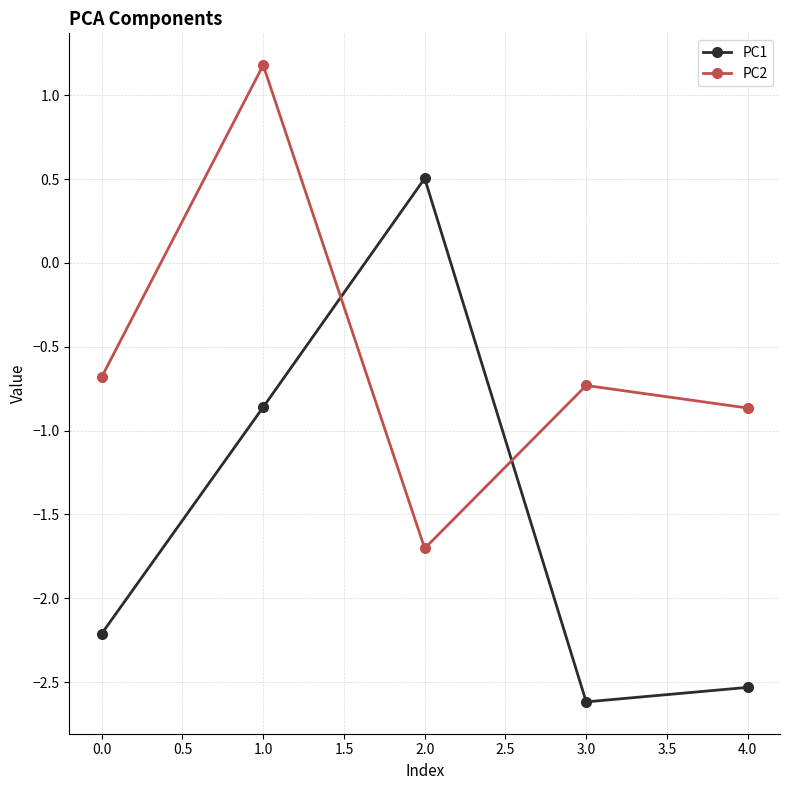

What is the difference between the maximum and minimum values in the PC1 series?

3.1